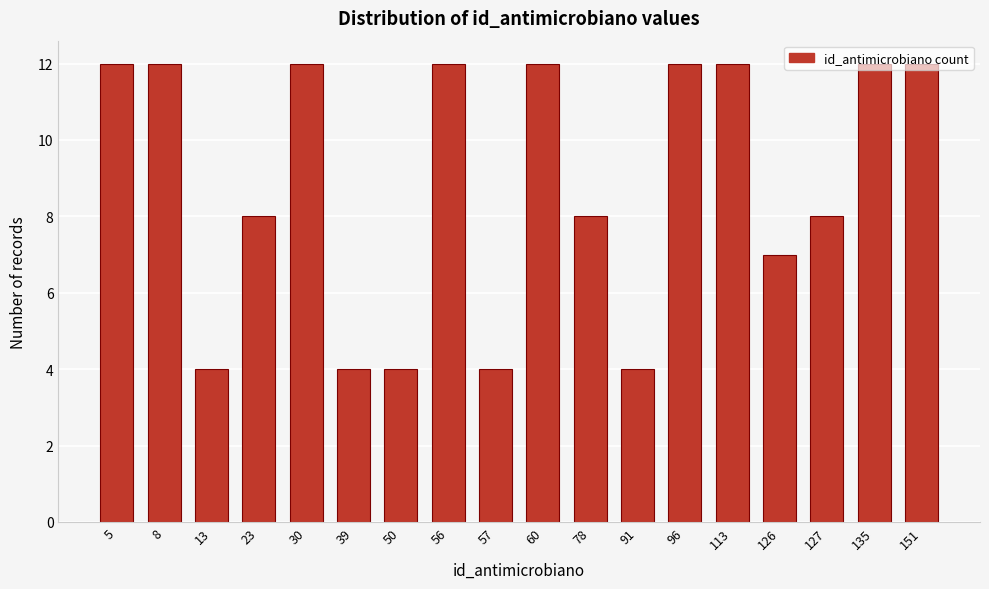

Is it true that the value at 57 is 1?

False